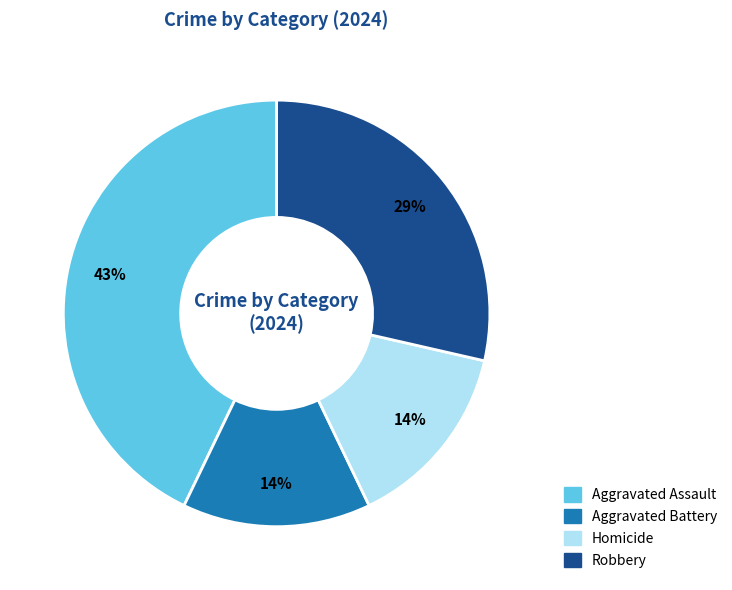

What percentage is the Aggravated Assault slice, to the nearest percent?

43%